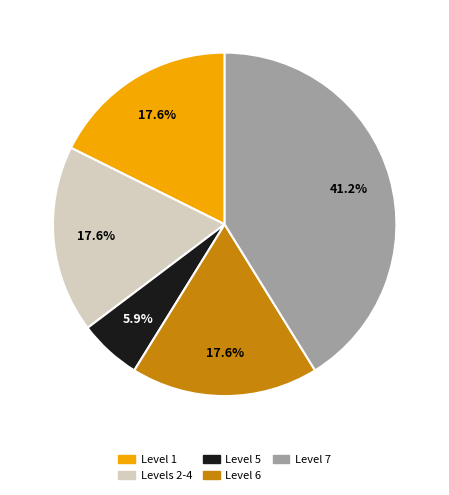

To the nearest percent, what is the difference between the largest and smallest slice percentages?

35%